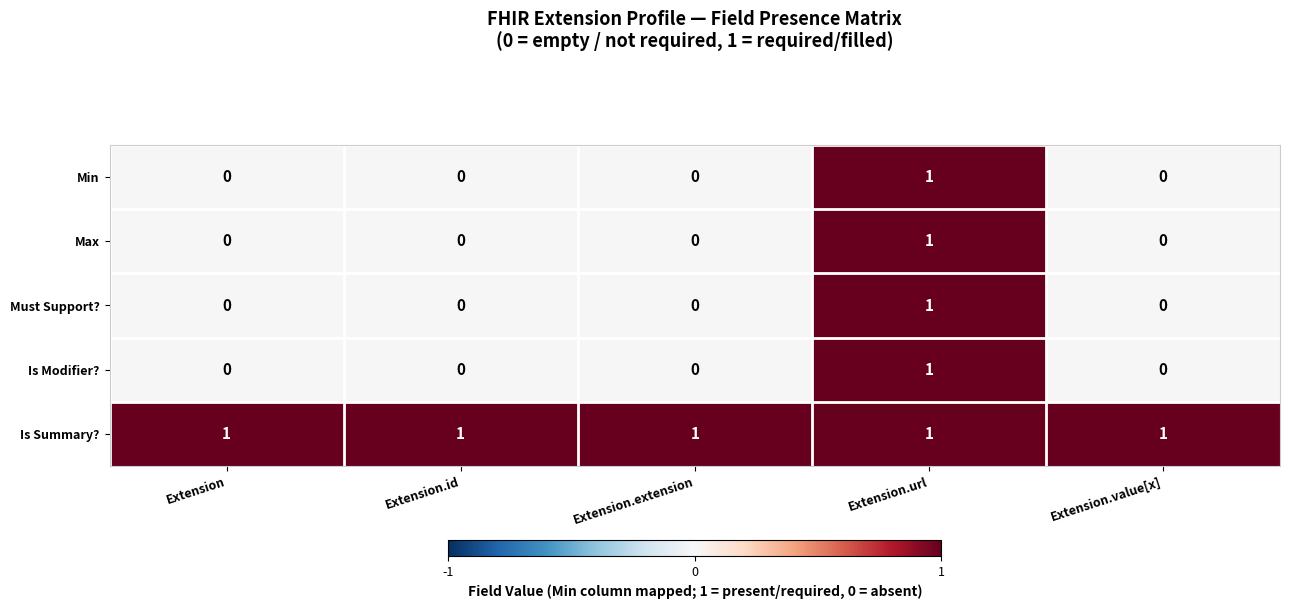

Count the Must Support? values in the range 0 to 1.

5